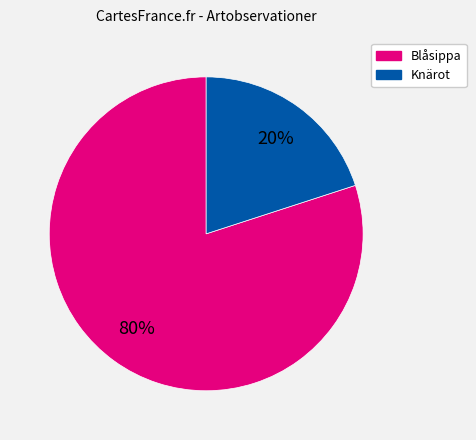

To the nearest percent, what is the difference between the largest and smallest slice percentages?

60%